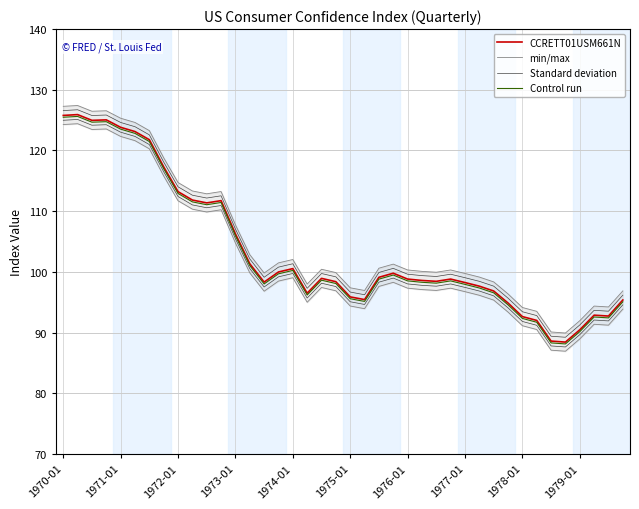

What is the difference between the maximum and minimum values in the Control run series?

37.5